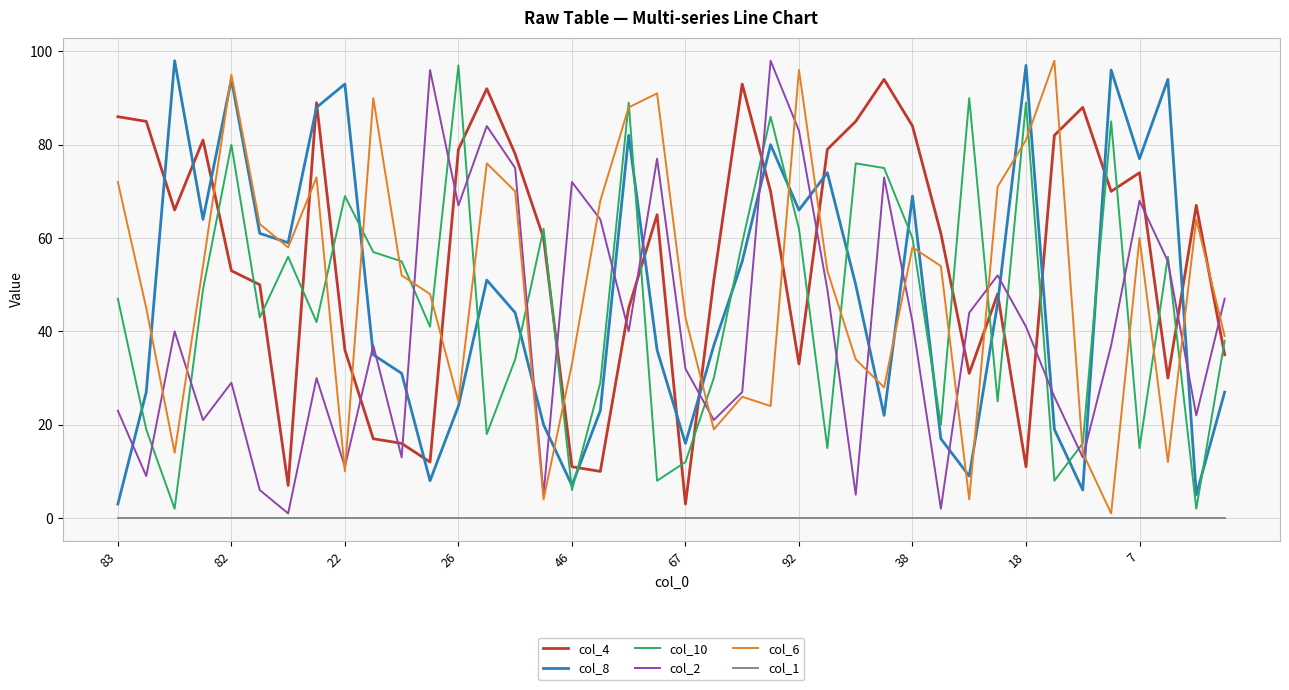

After their last crossing, which series has the higher values: col_2 or col_4?

col_2